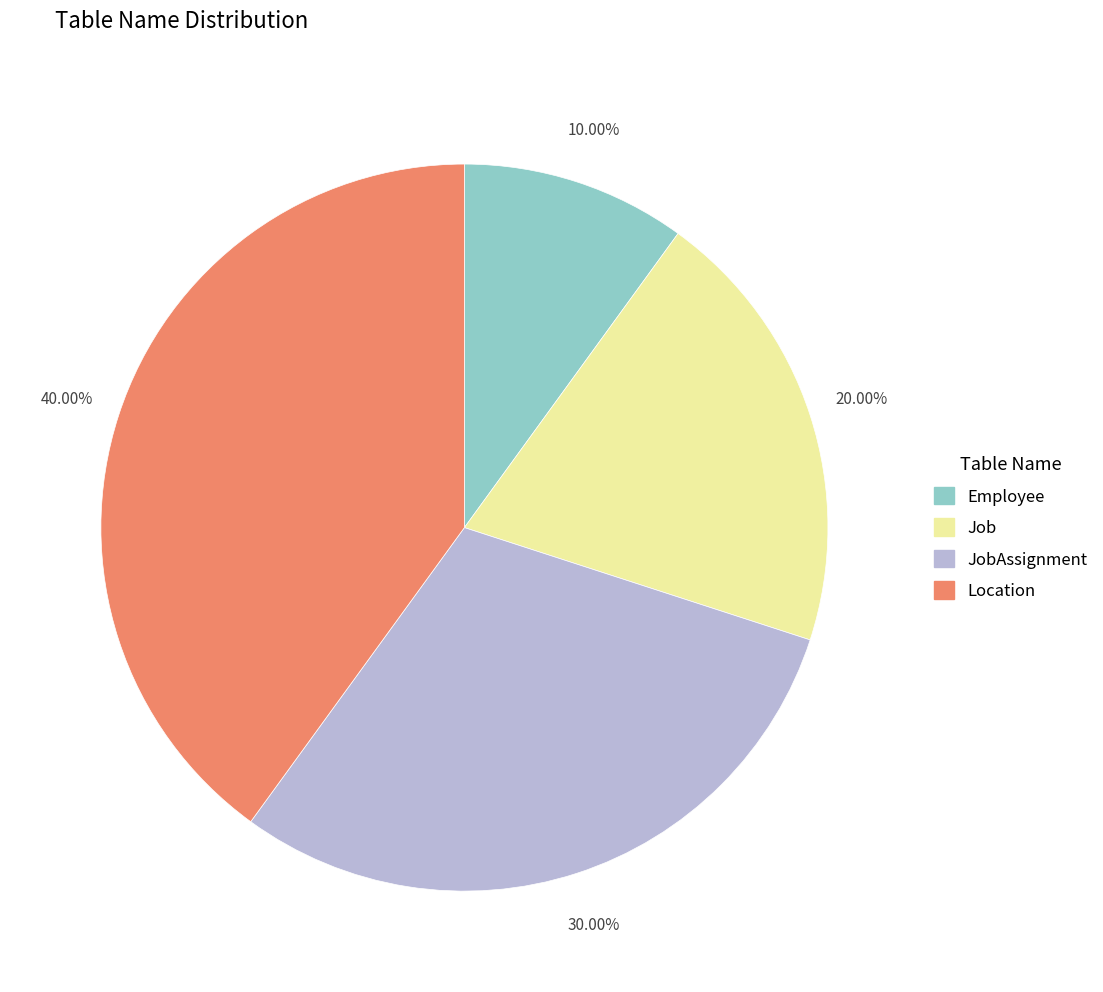

Which slice is the smallest?

Employee